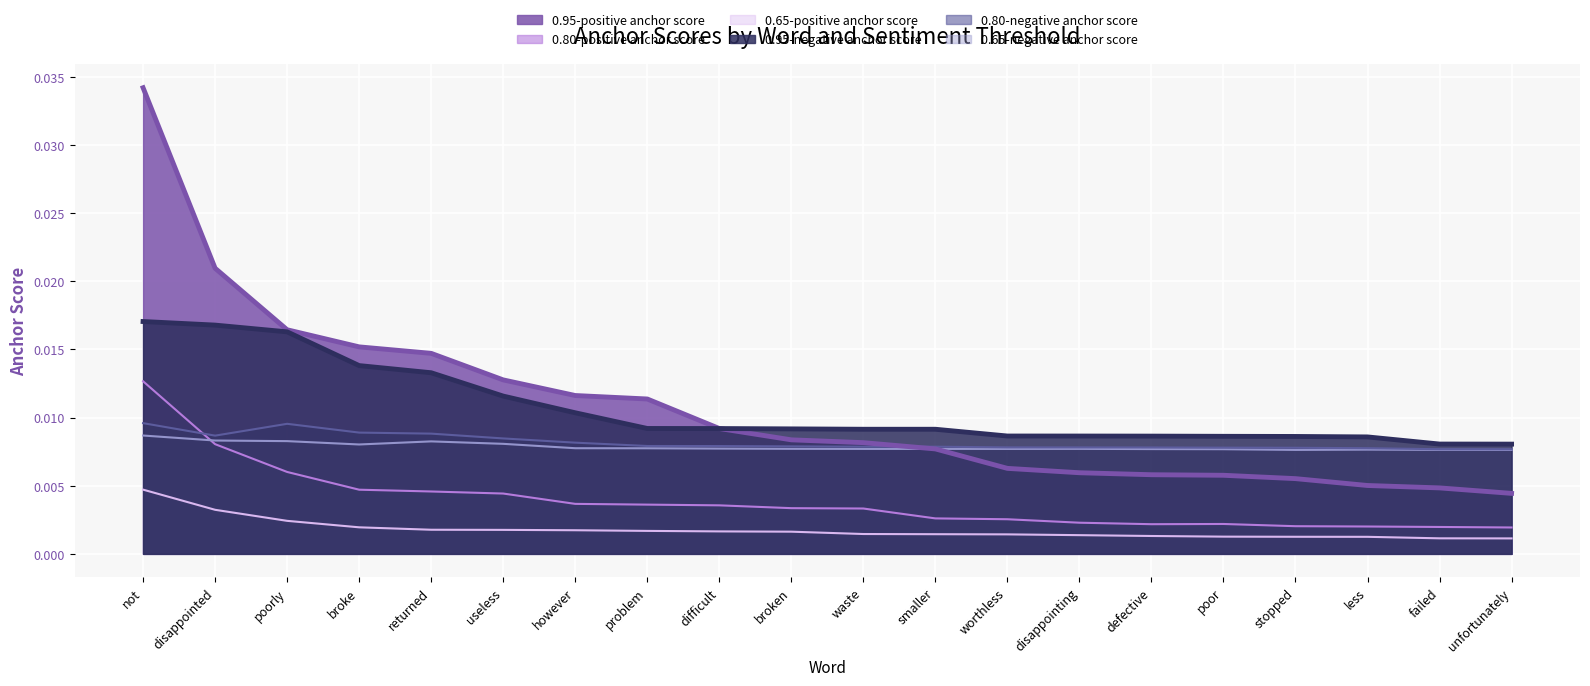

What is the label of the 16th point from the left?

poor